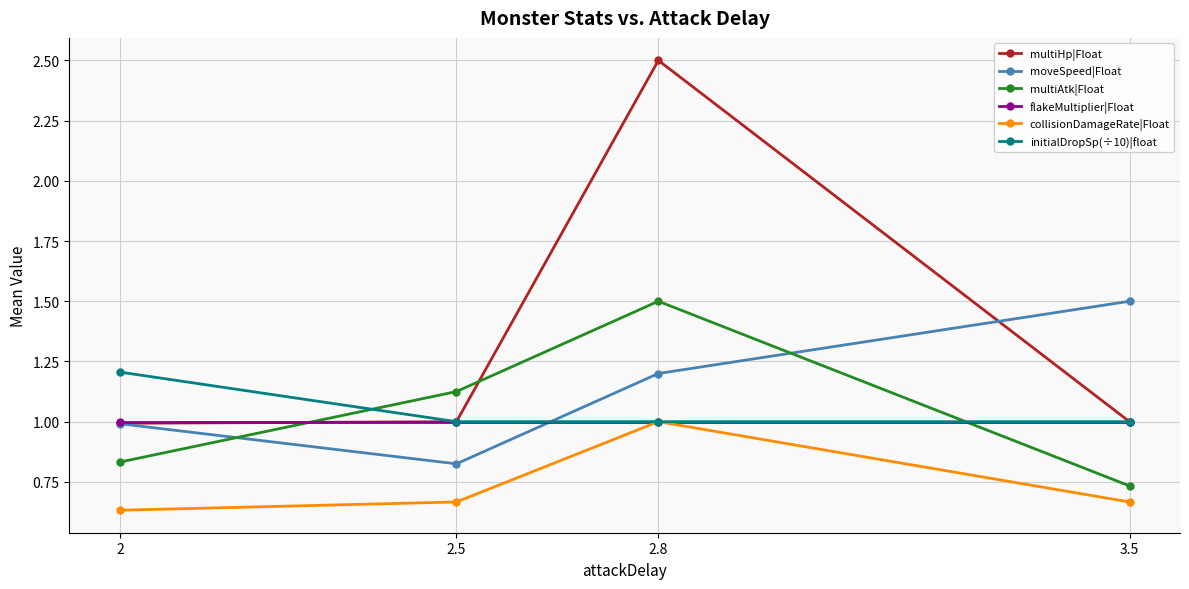

What is the difference between the second highest and second lowest values in the moveSpeed|Float series?

0.2